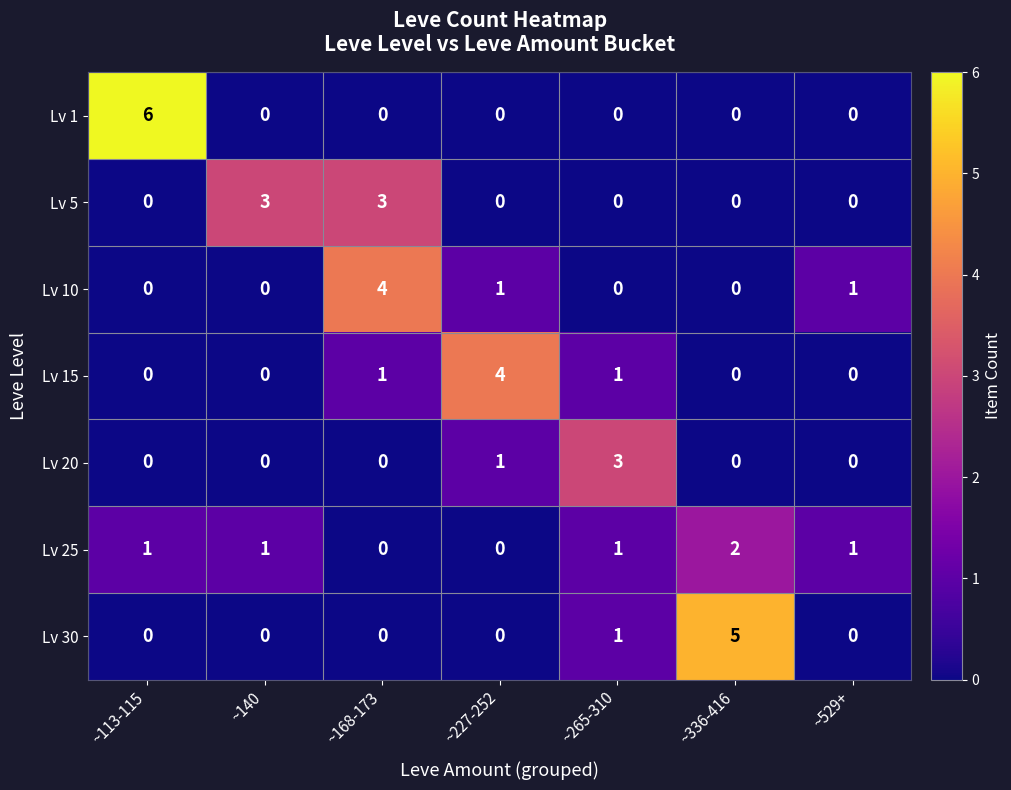

How many positive values does the Lv 30 series have?

2